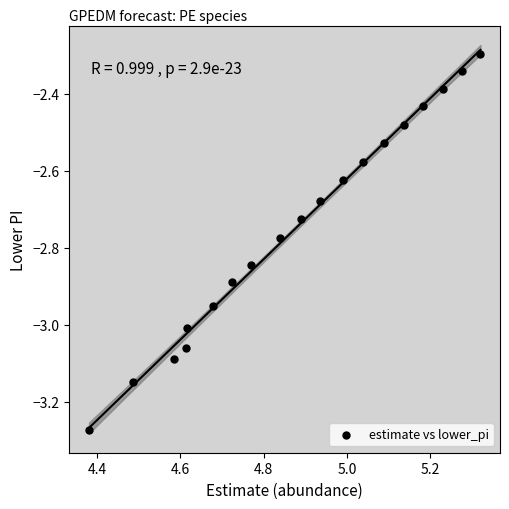

What is the range of X values (max minus min)?

0.9